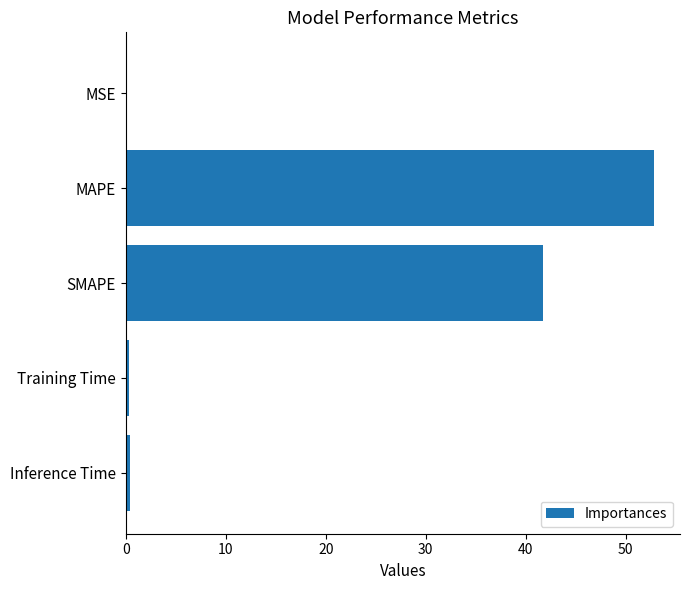

How many categories are shown in the chart?

5